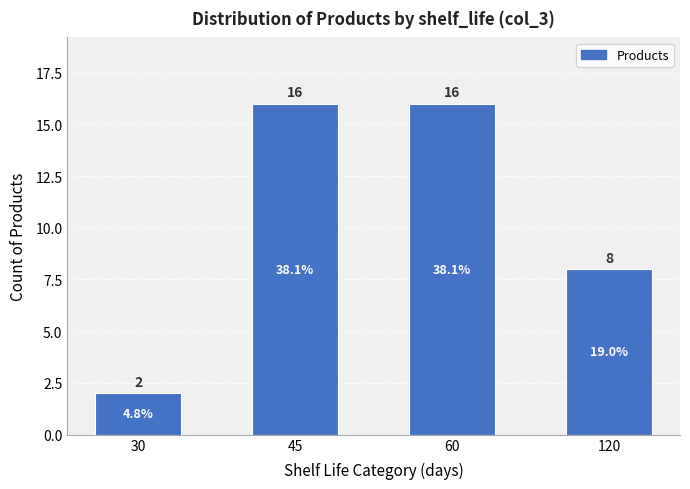

What is the value of the 2nd bar from the left?

16